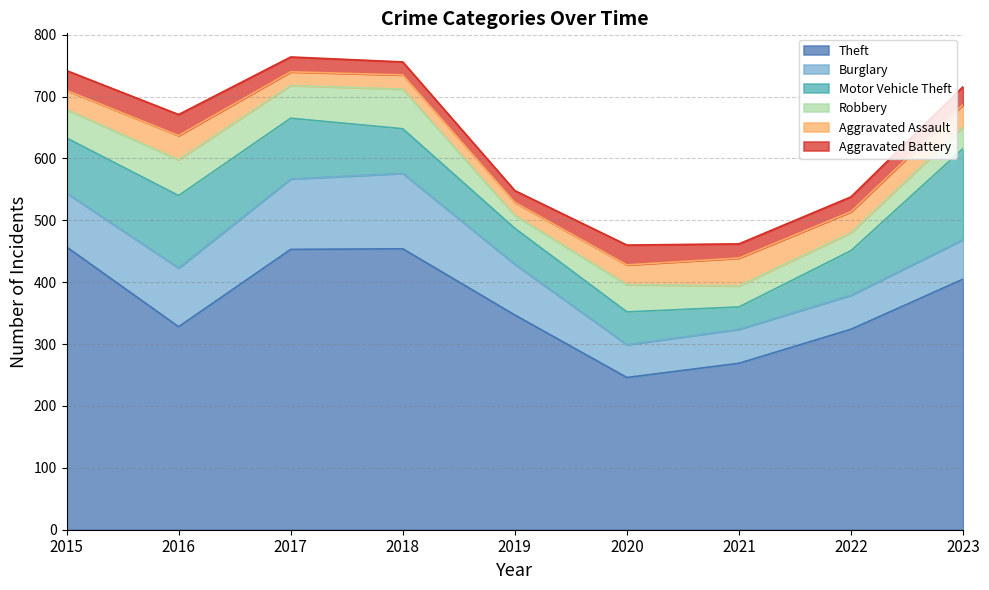

True or false: Aggravated Battery has more than 0 interior local peaks.

True